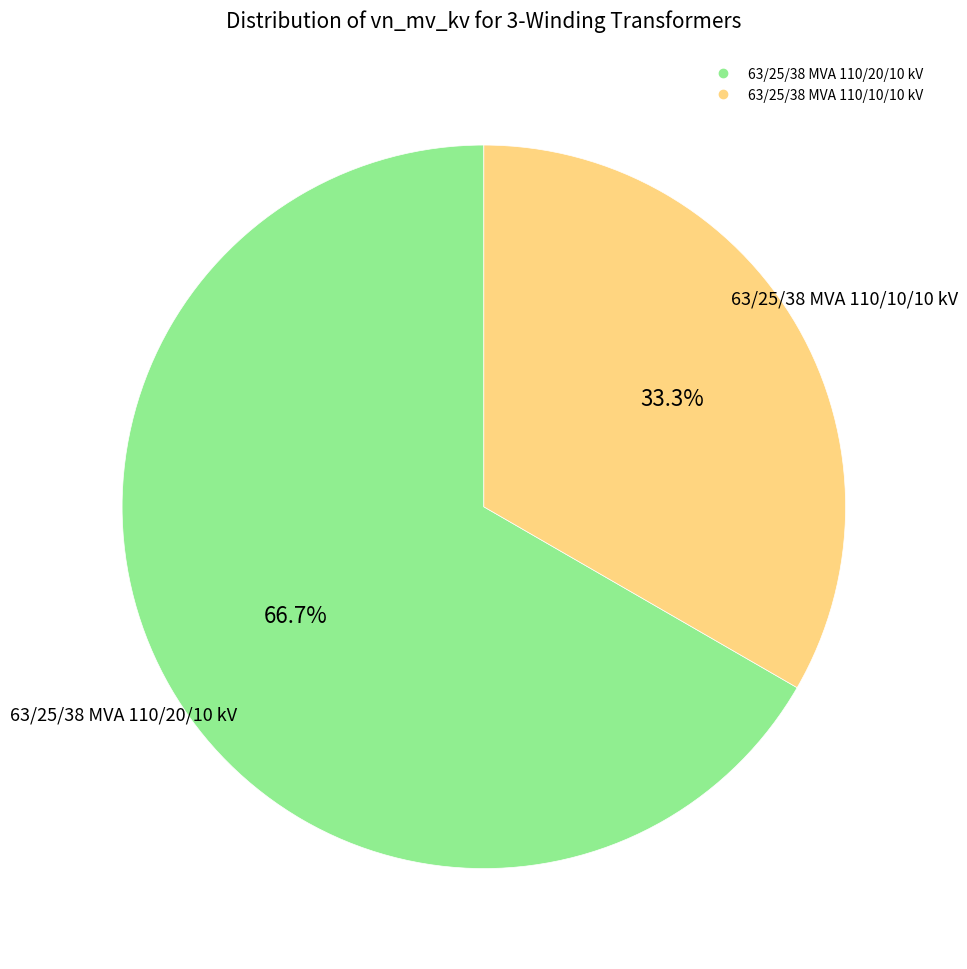

To the nearest percent, what is the average slice percentage?

50%